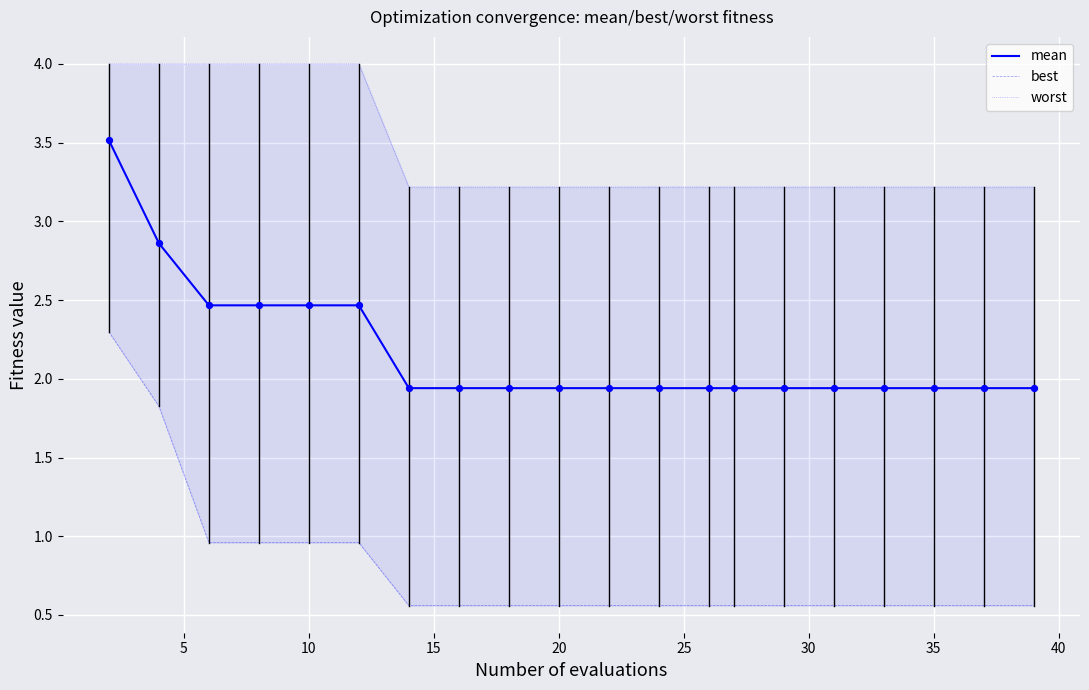

What are all the series names shown in the legend?

mean, best, worst